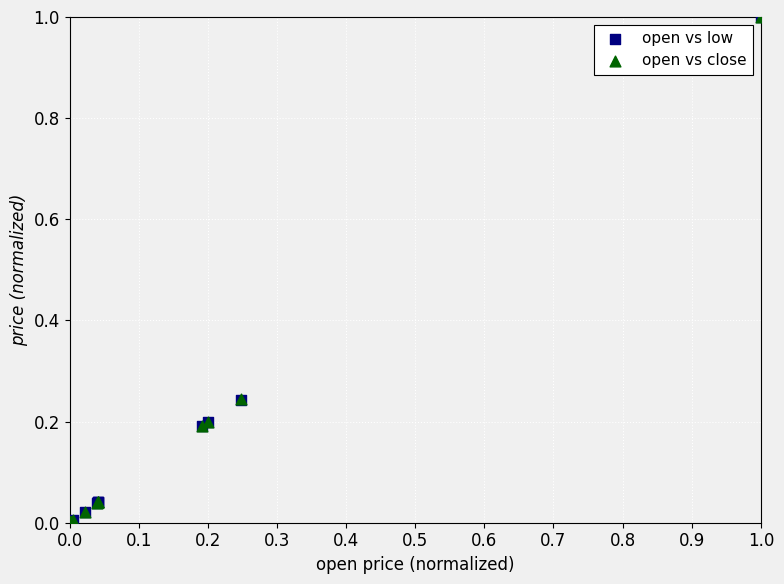

What are all the series names shown in the legend?

open vs low, open vs close